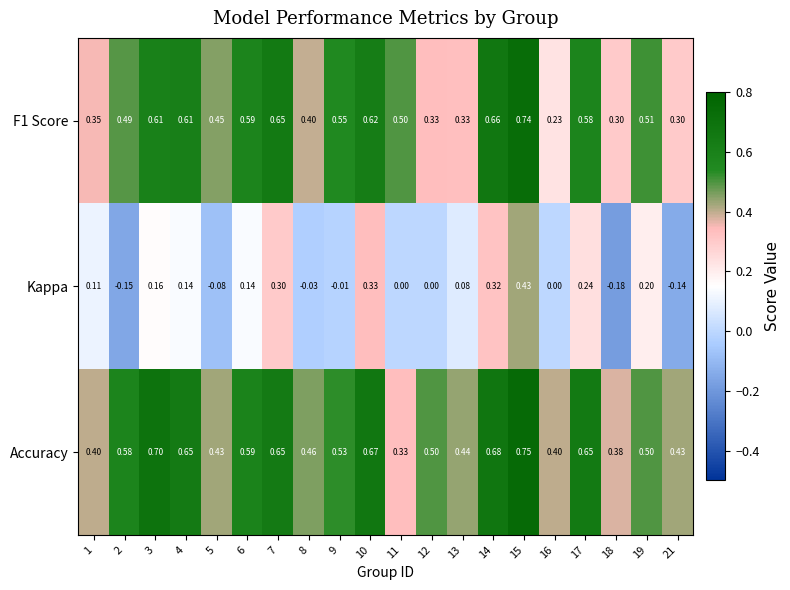

At which category does the chart reach its peak across all series?

15